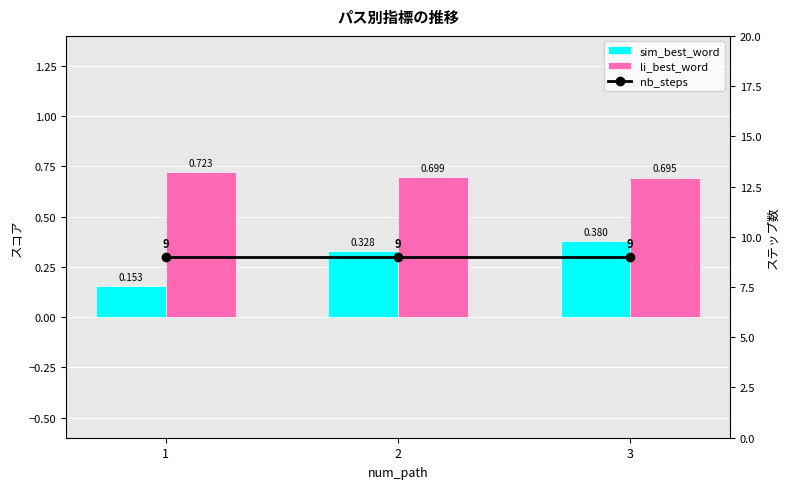

What is the value of the li_best_word bar at the 3rd from the left?

0.7